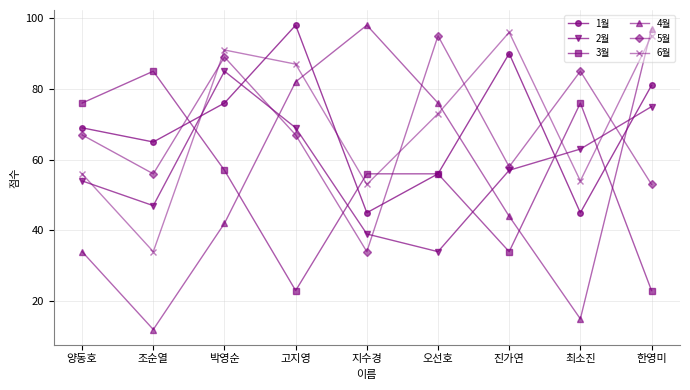

How many data points in 6월 are less than 73?

4